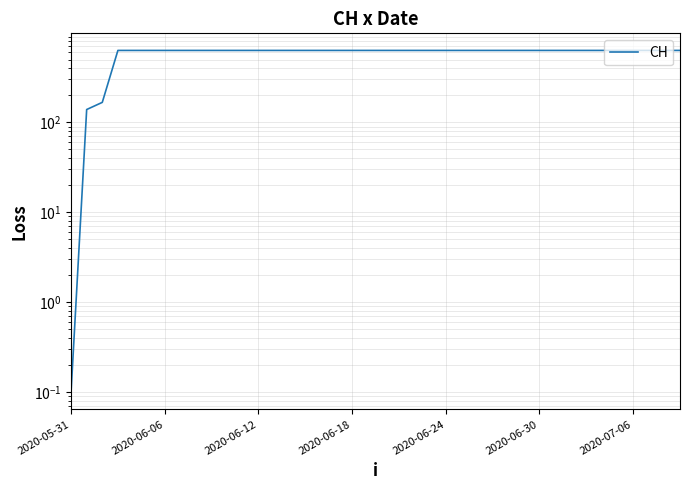

How many values are below 631?

3